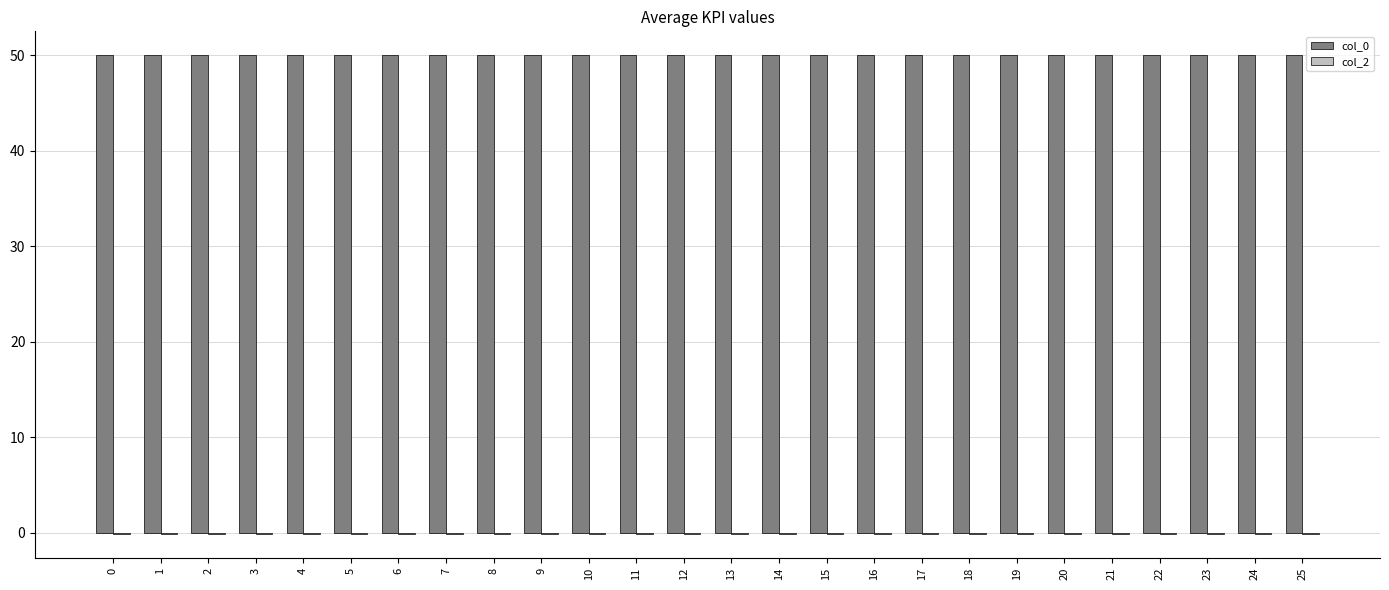

Which series has the largest total across all categories?

col_0